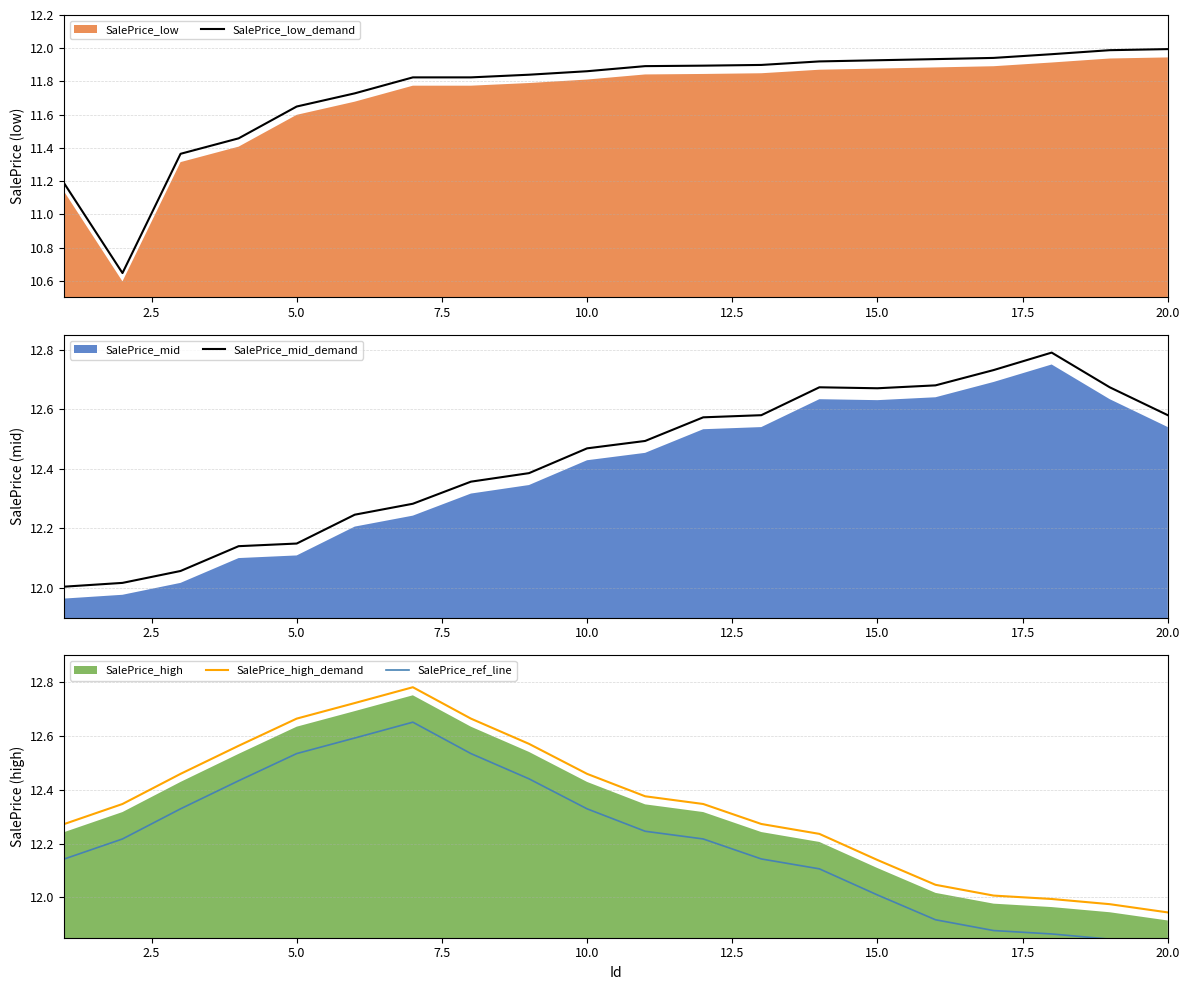

The SalePrice_low_demand series shows 20.1 at 20.0. True or false?

False